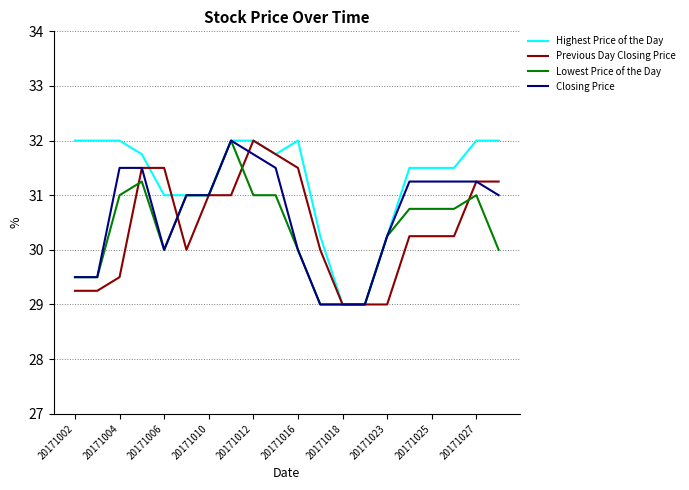

What is the lowest value of the Previous Day Closing Price series?

29.0